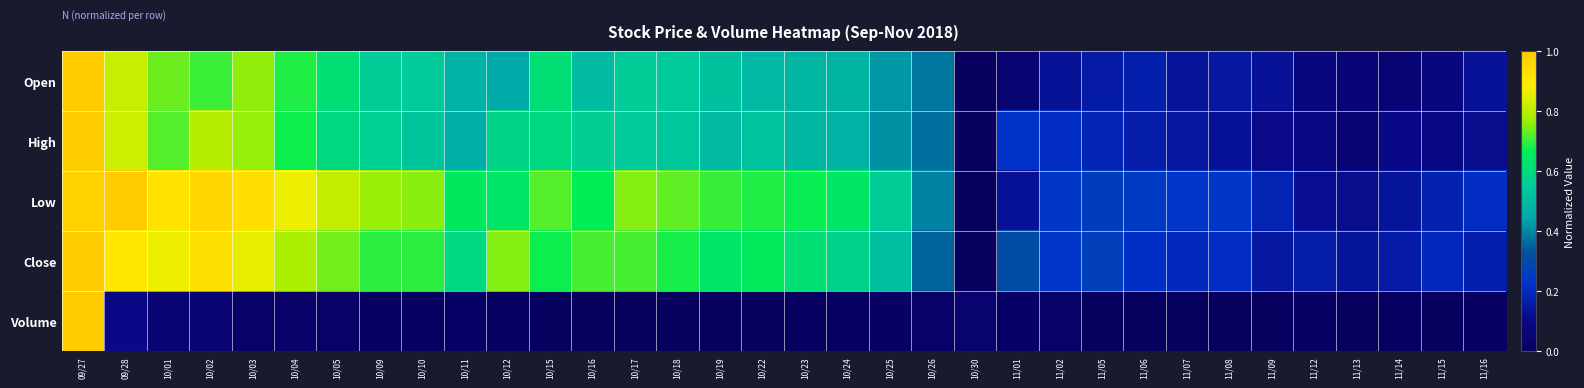

At which category is the sum across all series the highest?

09/27